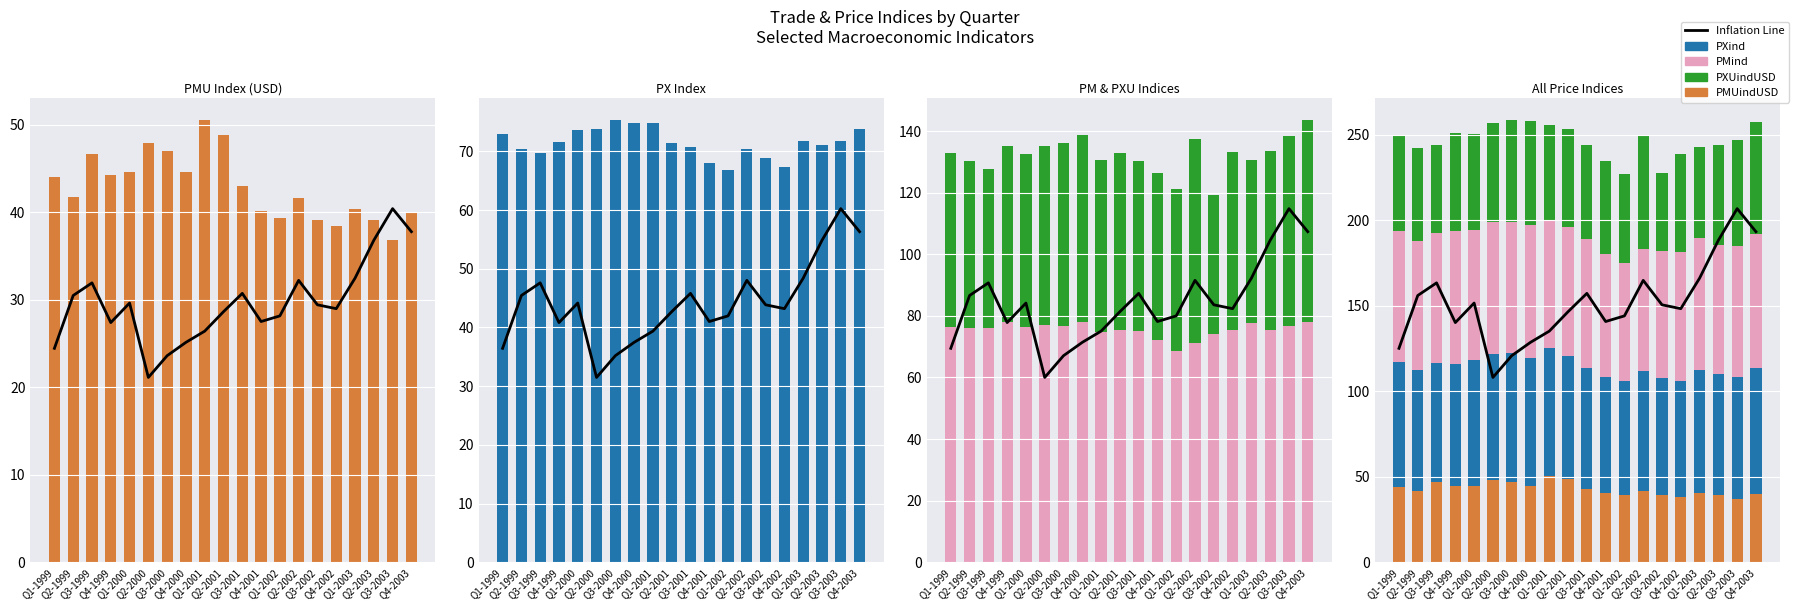

Rank the categories by PMind value from highest to lowest.

Q4-2003, Q4-2000, Q4-1999, Q1-2003, Q2-2000, Q3-2000, Q3-2003, Q1-1999, Q1-2000, Q3-1999, Q2-1999, Q2-2001, Q4-2002, Q2-2003, Q3-2001, Q1-2001, Q3-2002, Q4-2001, Q2-2002, Q1-2002